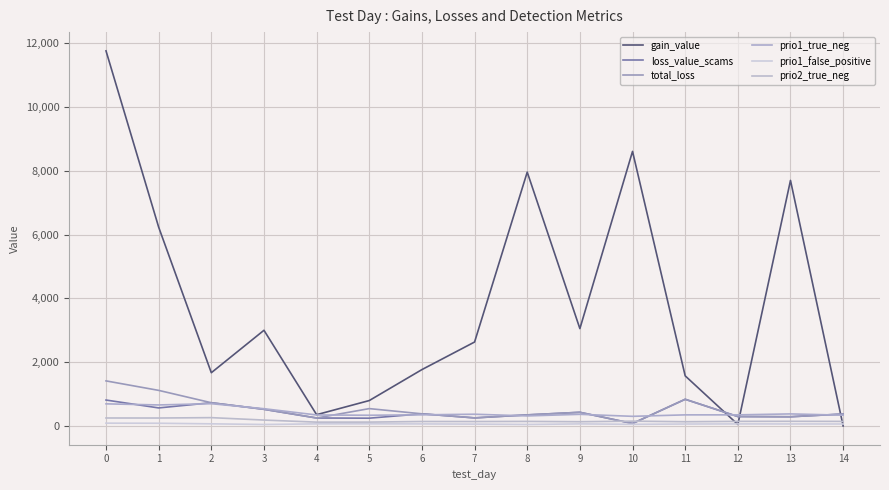

What is the maximum value shown in the chart?

11756.0